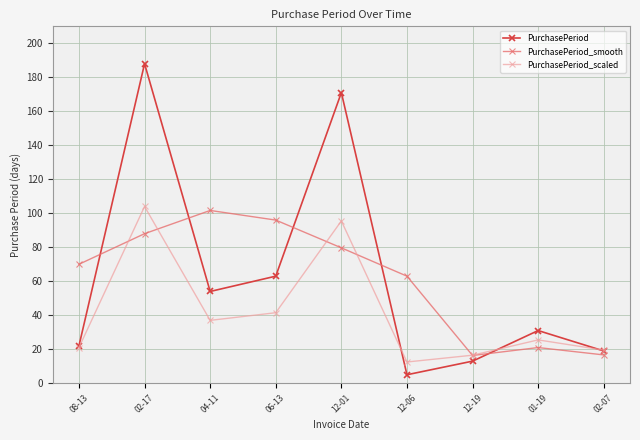

What is the smallest value displayed?

5.0